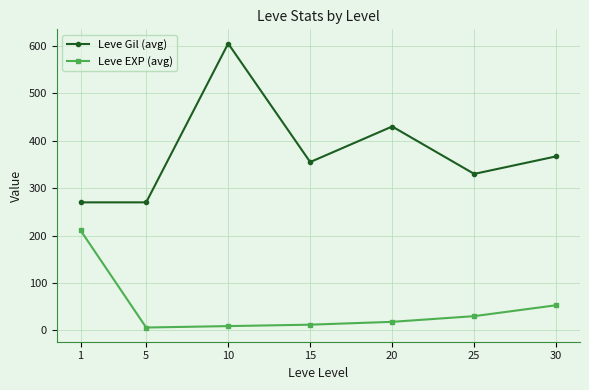

Reading left to right, extract all data points from this chart.

Leve Gil (avg): 1=270	5=270	10=605	15=355	20=430	25=330	30=367
Leve EXP (avg): 1=211	5=6	10=9	15=12	20=18	25=30	30=53